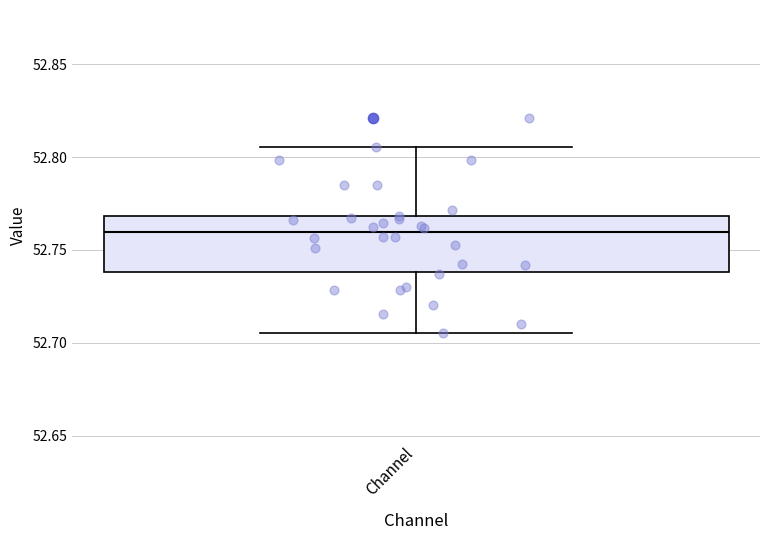

Read this box plot against the y-axis: the position of the median line, the range covered by the box, and the ends of both whiskers. The values are not printed on the chart, so give them approximately, as read against the axis.

median 52.760, box 52.740 to 52.770, whiskers 52.705 to 52.805